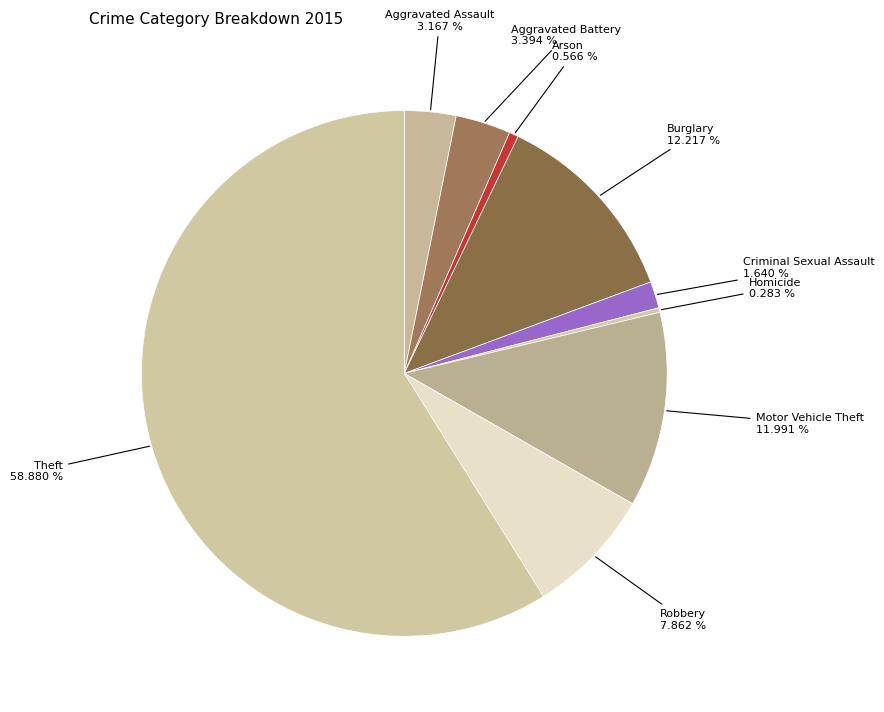

To the nearest percent, what is the difference between the largest and smallest slice percentages?

59%